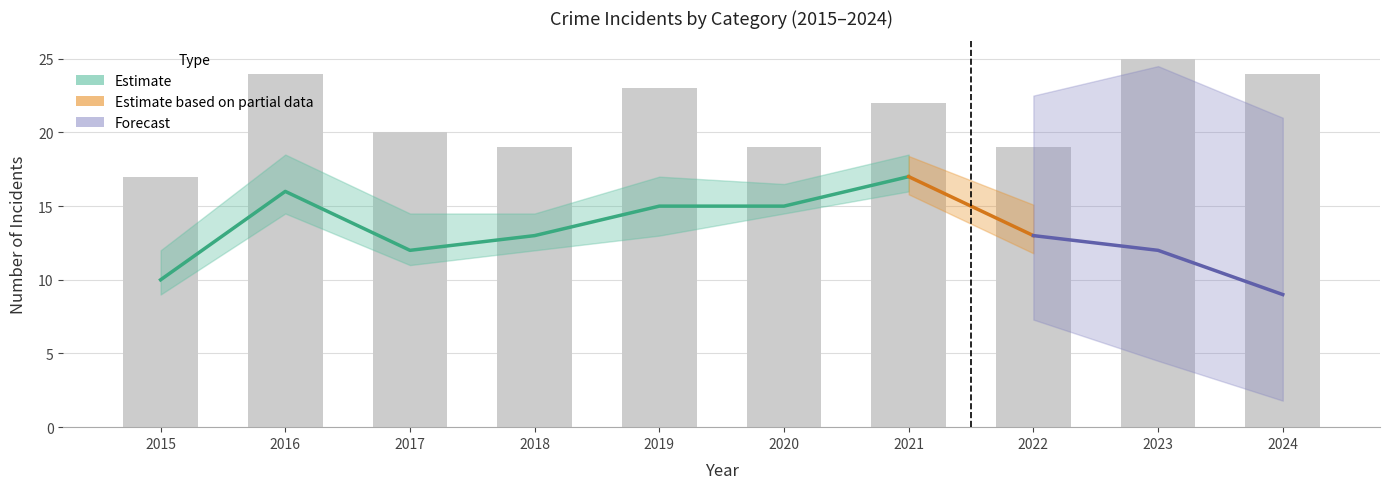

Which category has the lowest value in the Robbery series?

2024